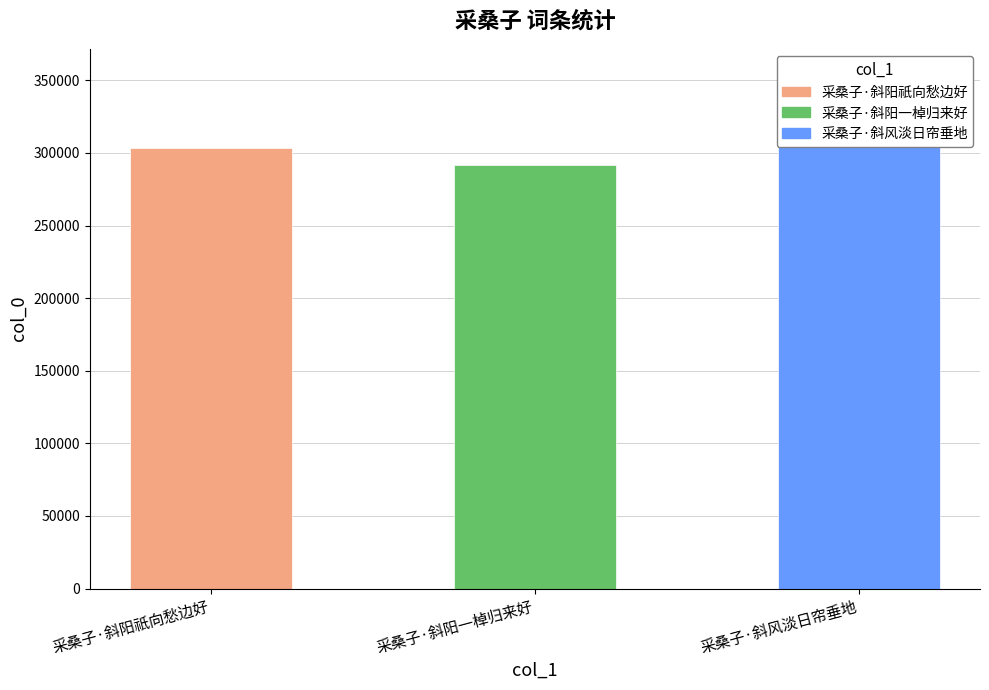

What is the ratio of the value at 采桑子·斜风淡日帘垂地 to the value at 采桑子·斜阳祇向愁边好?

1.0